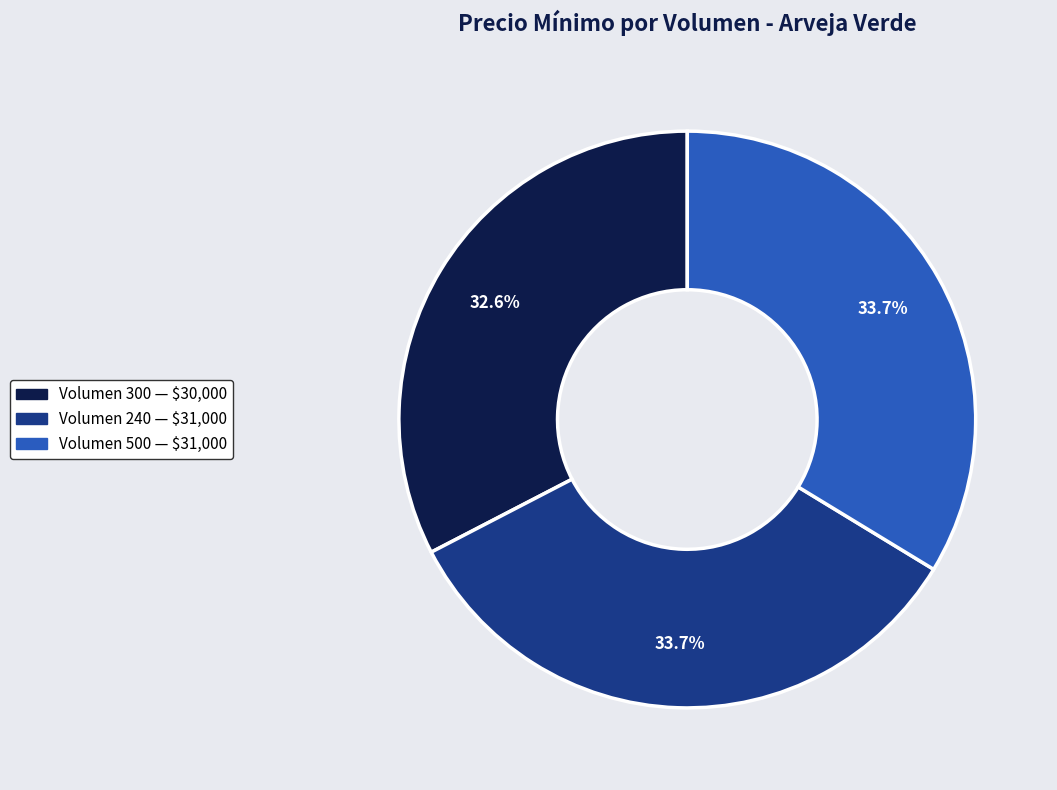

Does any single category account for the majority?

No